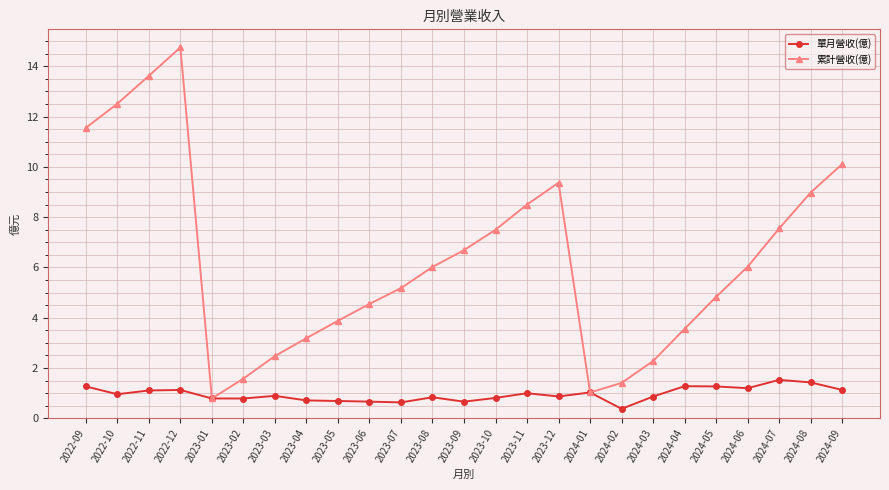

What is the maximum value shown in the chart?

14.8